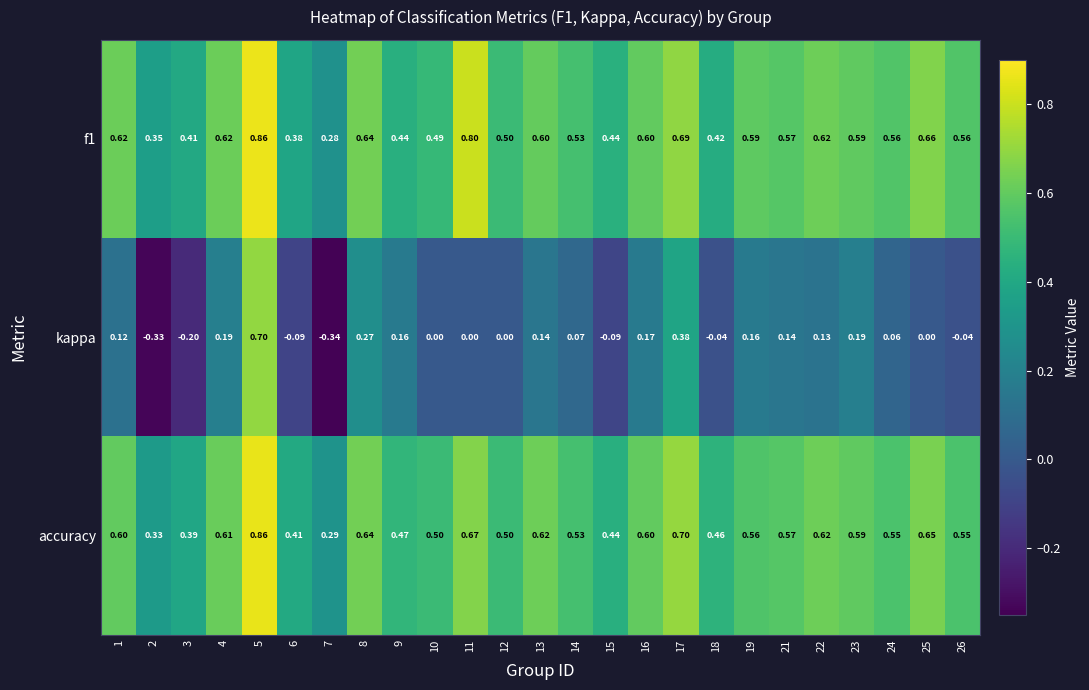

Which series has the widest spread of values?

kappa